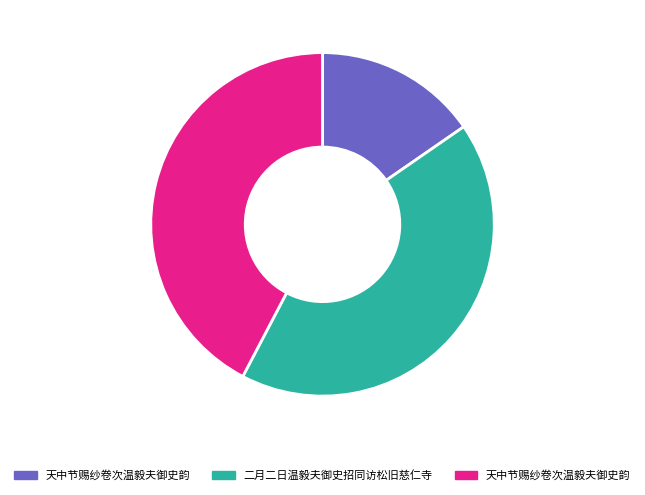

Is there a majority slice in this chart?

No